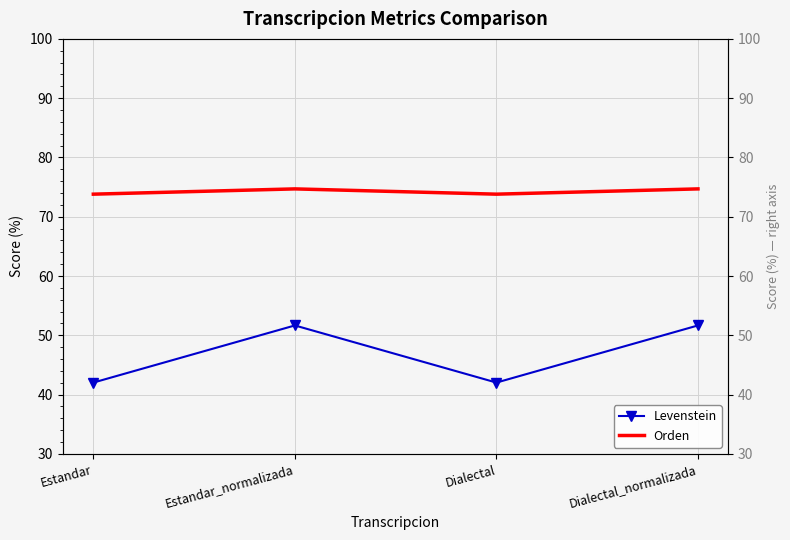

True or false: Orden and Levenstein cross at least once.

False